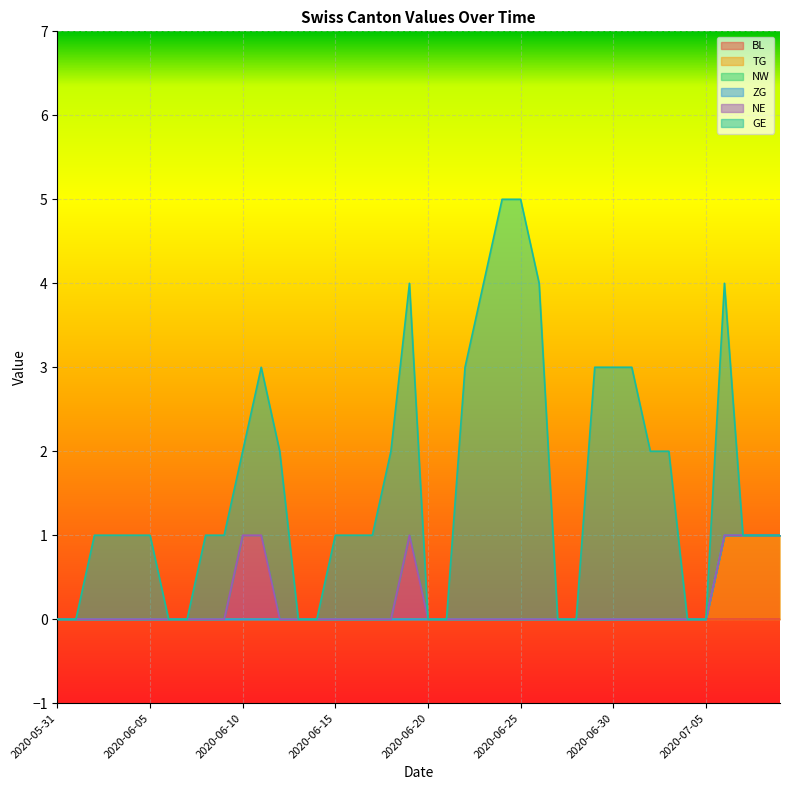

True or false: TG and BL cross at least once.

False